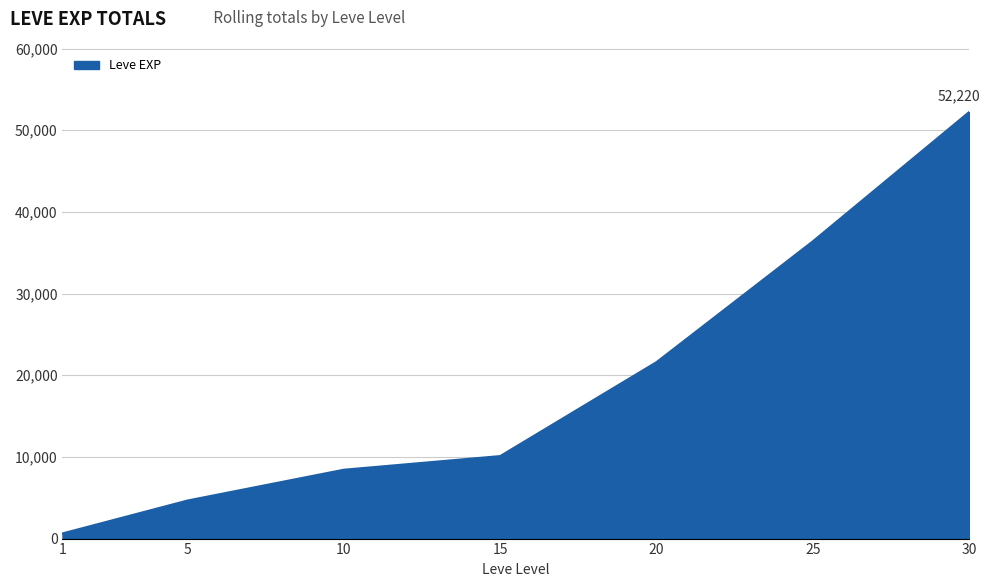

What is the change in value from 20 to 25?

+14790